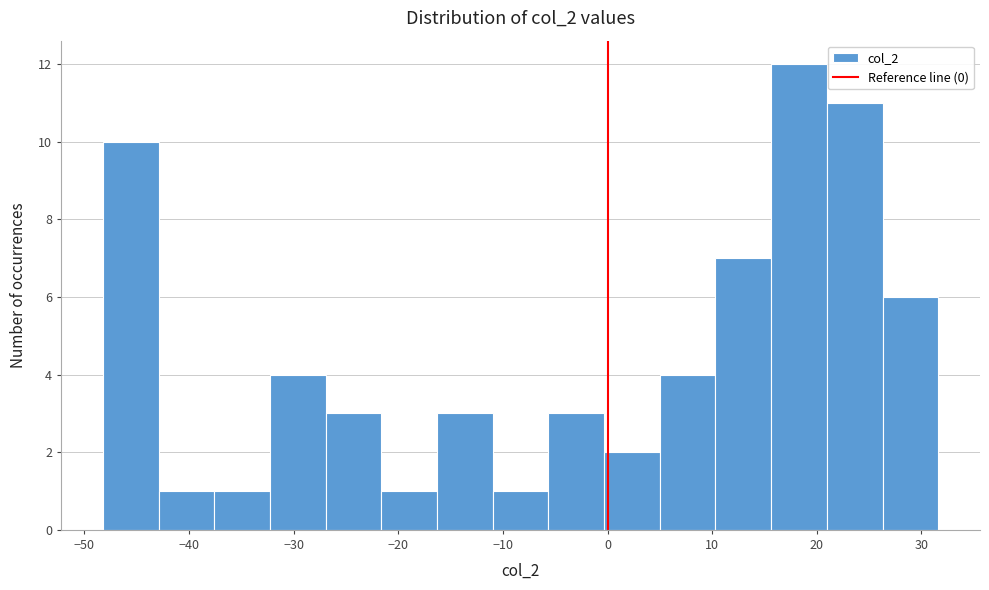

How tall is the bar that spans 10 to 16 on the x-axis? Neither the bar edges nor the heights are printed on the chart, so give them approximately, as read against the axes.

7